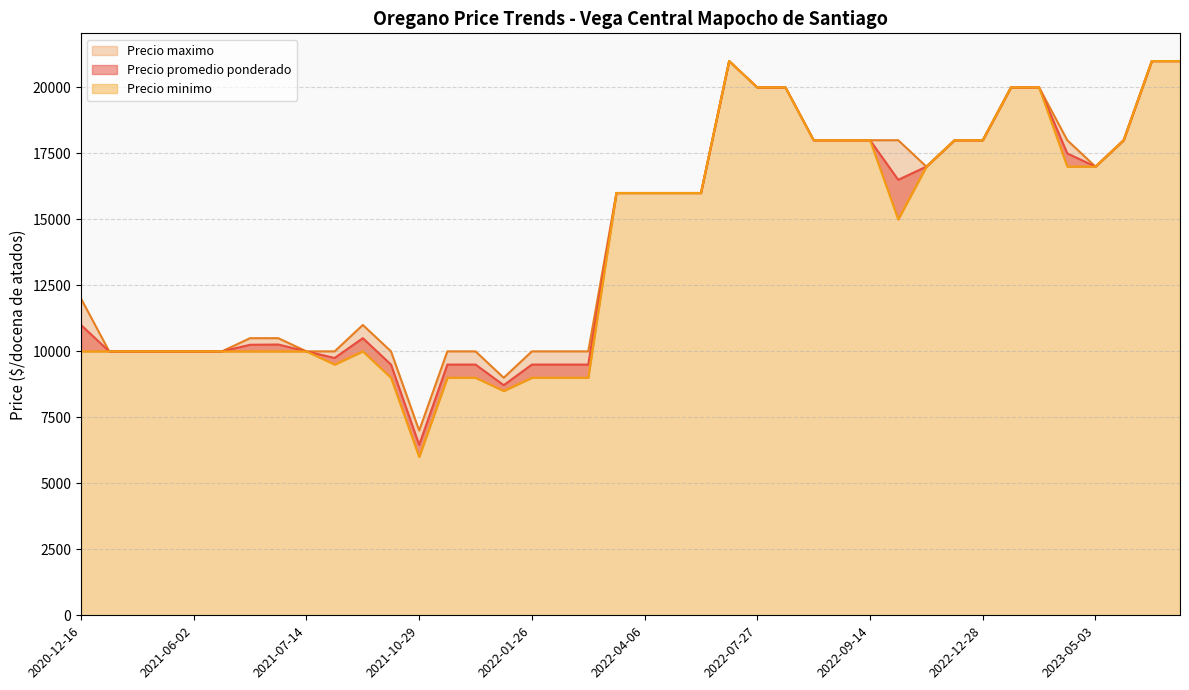

At which category is the sum across all series the highest?

2023-07-05